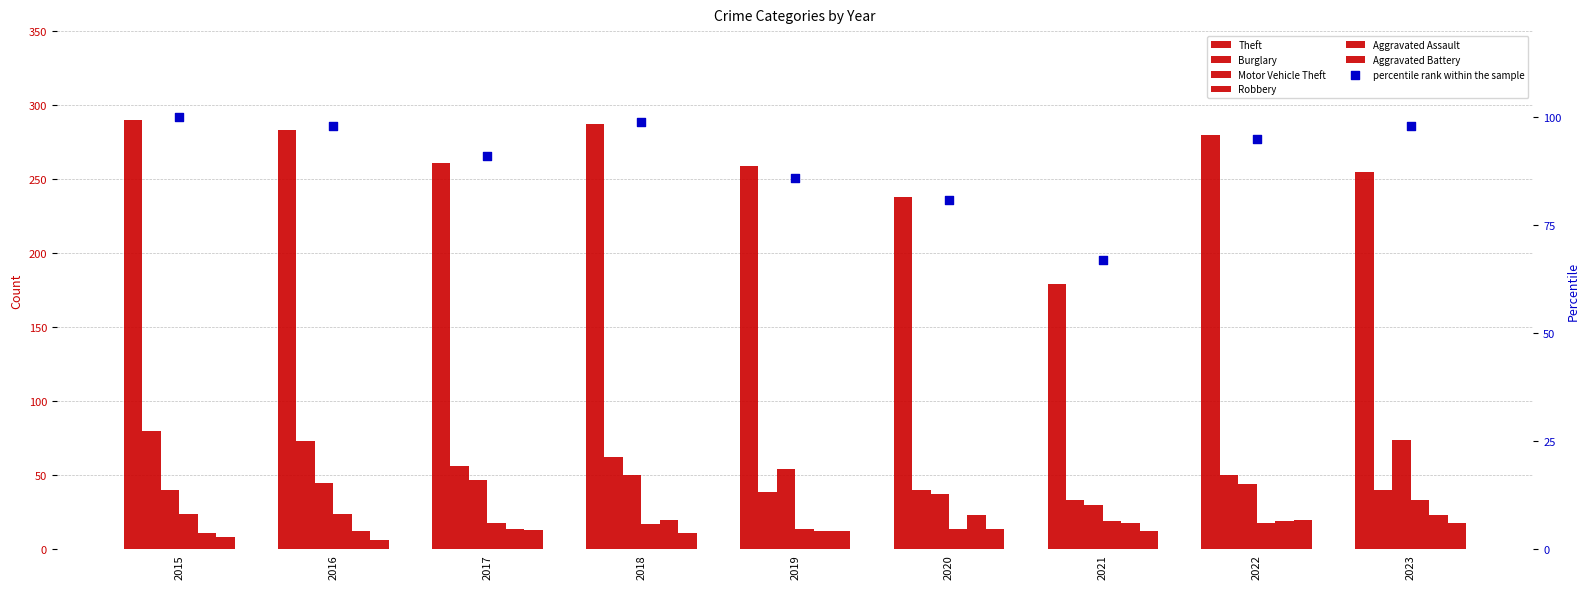

Is the value of Theft at 2020 greater than the value of Motor Vehicle Theft at 2021?

Yes